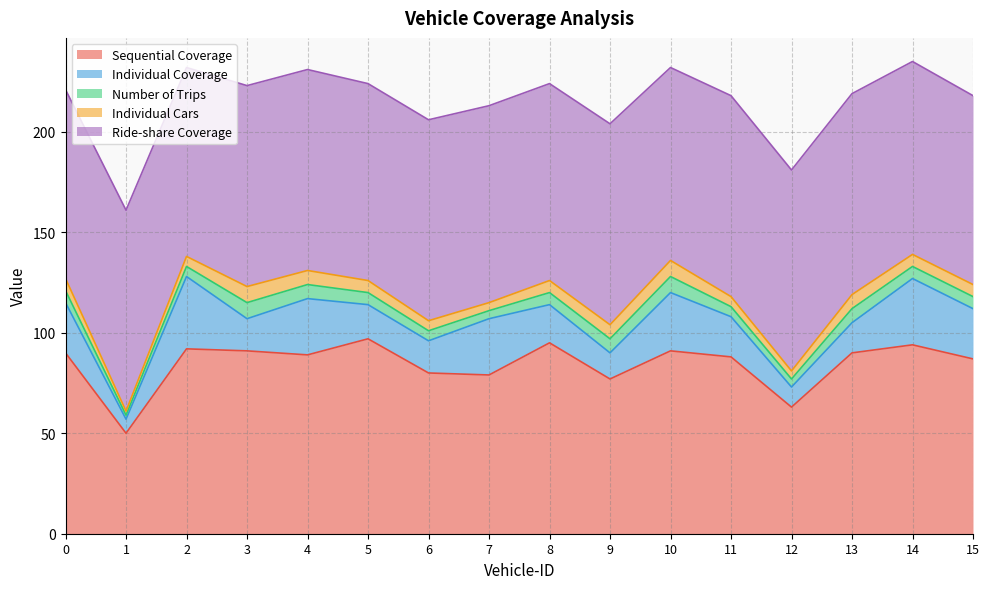

At which label is Number of Trips closest to 5?

2